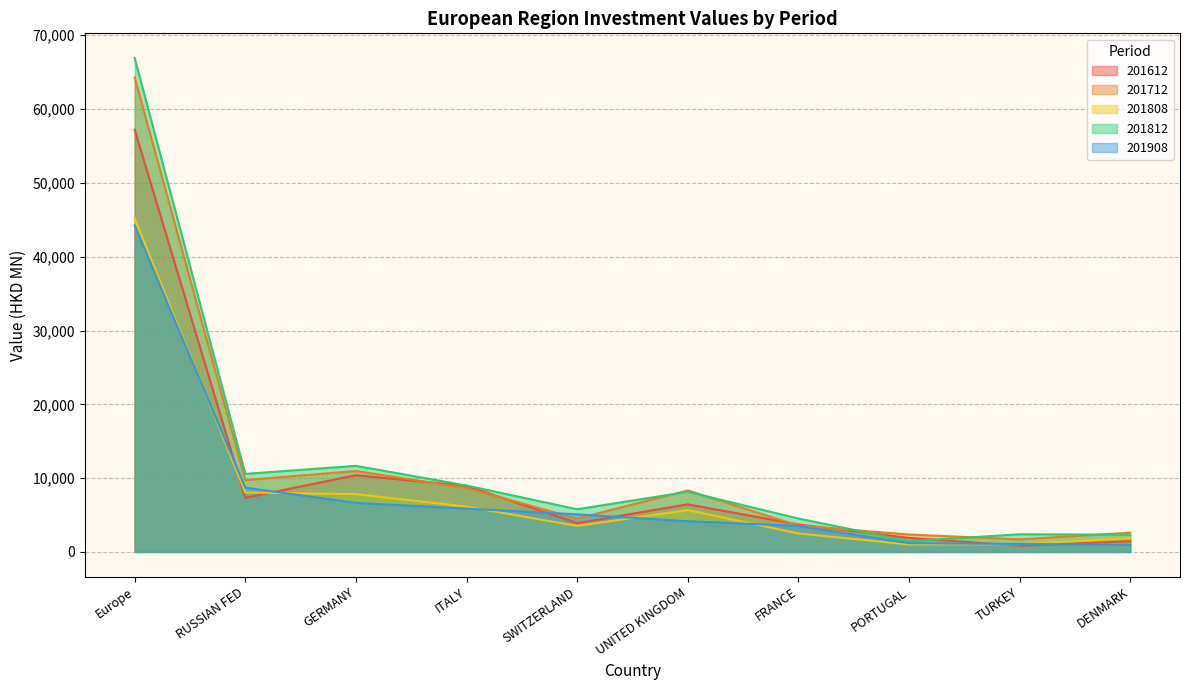

What is the sum of all 201812 values?

122789.4